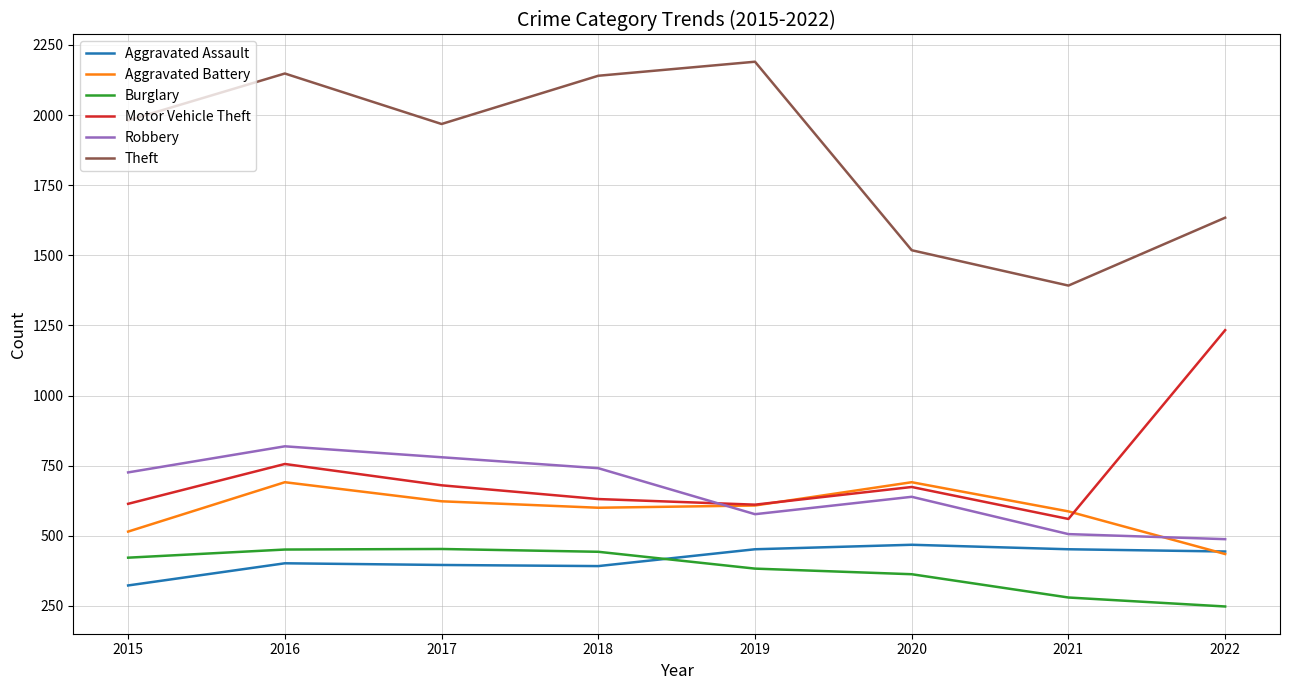

What is the difference between the maximum and second lowest values in the Robbery series?

313